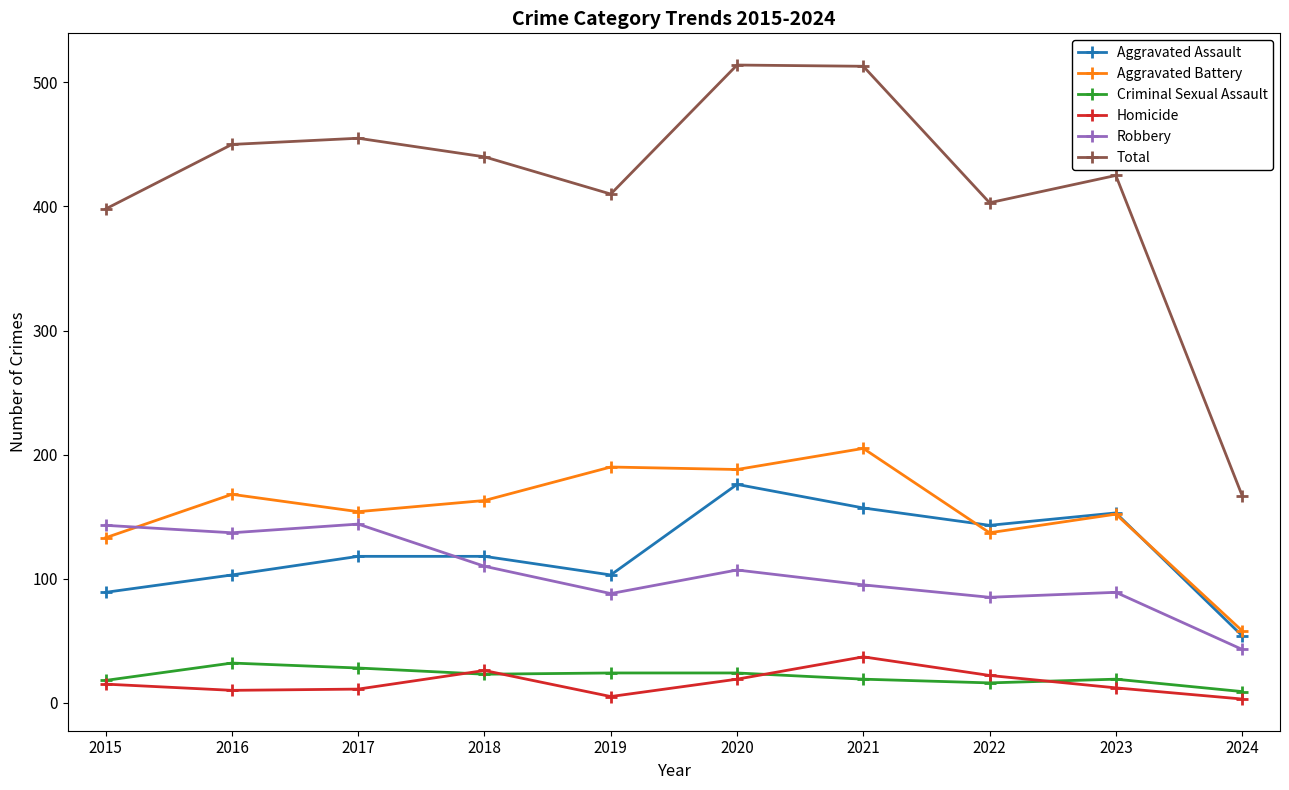

True or false: Criminal Sexual Assault and Aggravated Battery intersect in this chart.

False